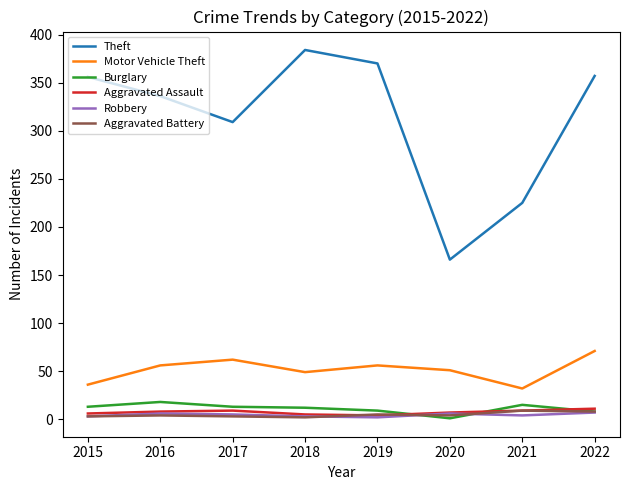

What is the sum of the Theft values at 2022 and 2015?

713